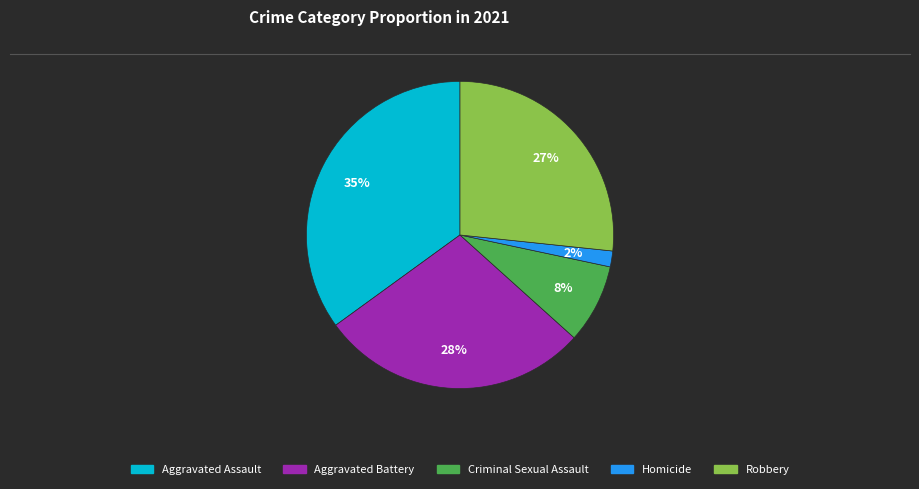

How many slices are in this pie chart?

5